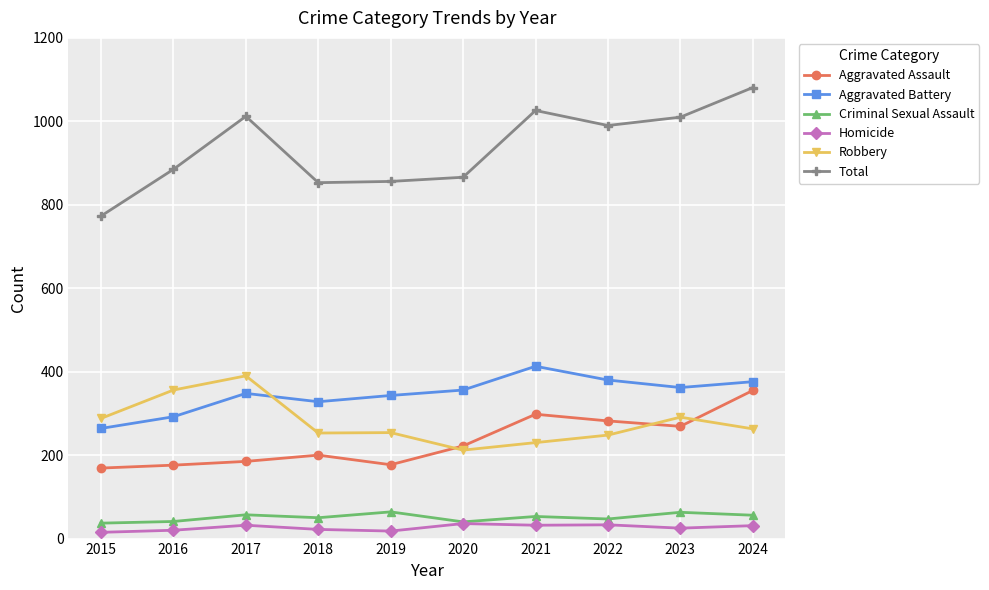

The Homicide series shows 15 at 2015. True or false?

True